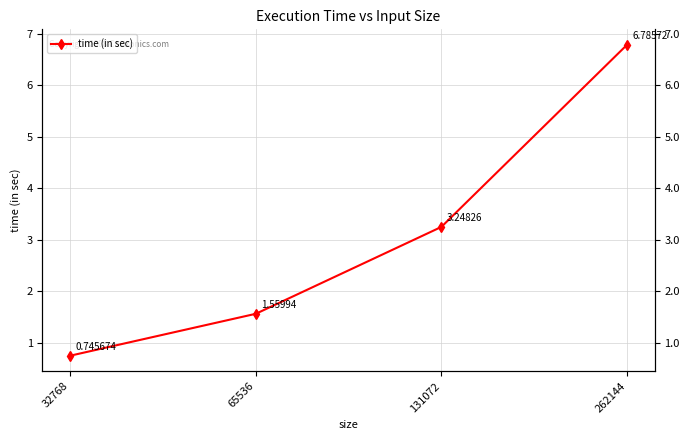

What is the difference between the second highest and second lowest values?

1.7